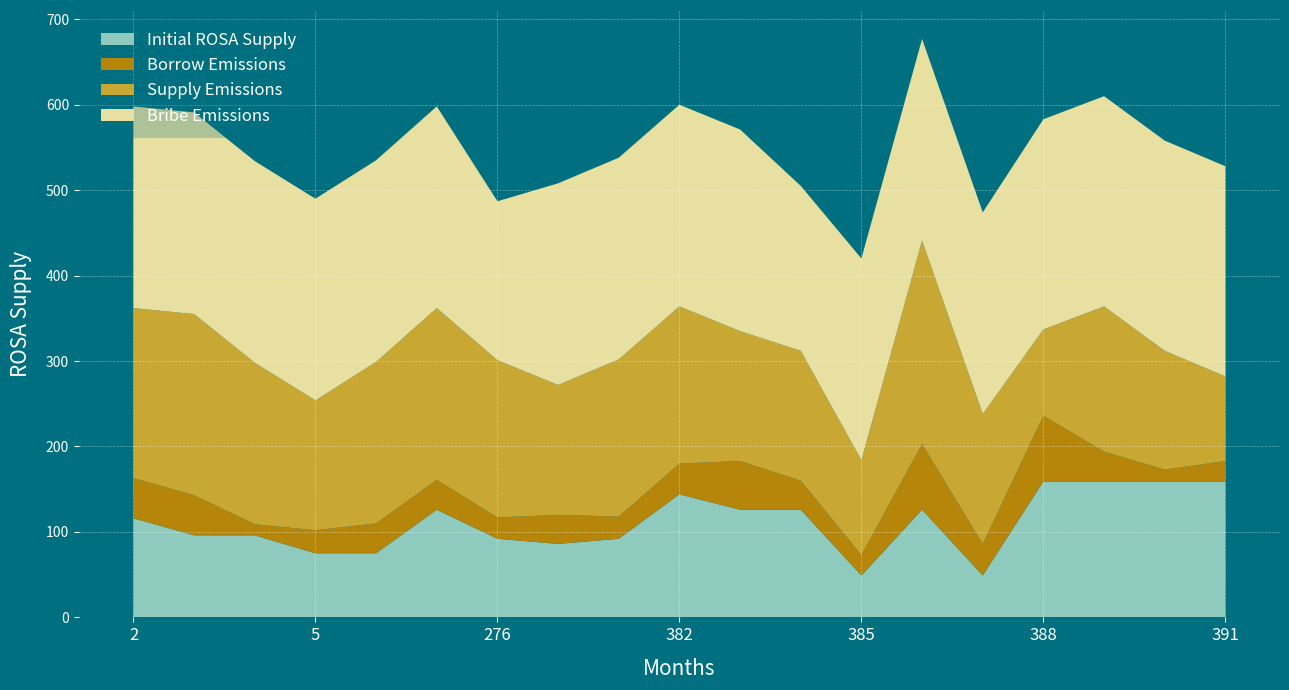

Reading left to right, what are all the values shown in this chart?

col_3: 199	212	189	152	189	201	184	152	184	184	152	152	111	238	152	101	170	139	99
col_2: 236	236	236	236	236	236	186	236	236	236	236	193	236	236	236	246	246	246	246
col_4: 116	96	96	75	75	126	92	86	92	144	126	126	49	126	49	159	159	159	159
col_14: 47	47	13	27	35	35	25	34	26	36	57	34	24	77	37	77	35	14	24